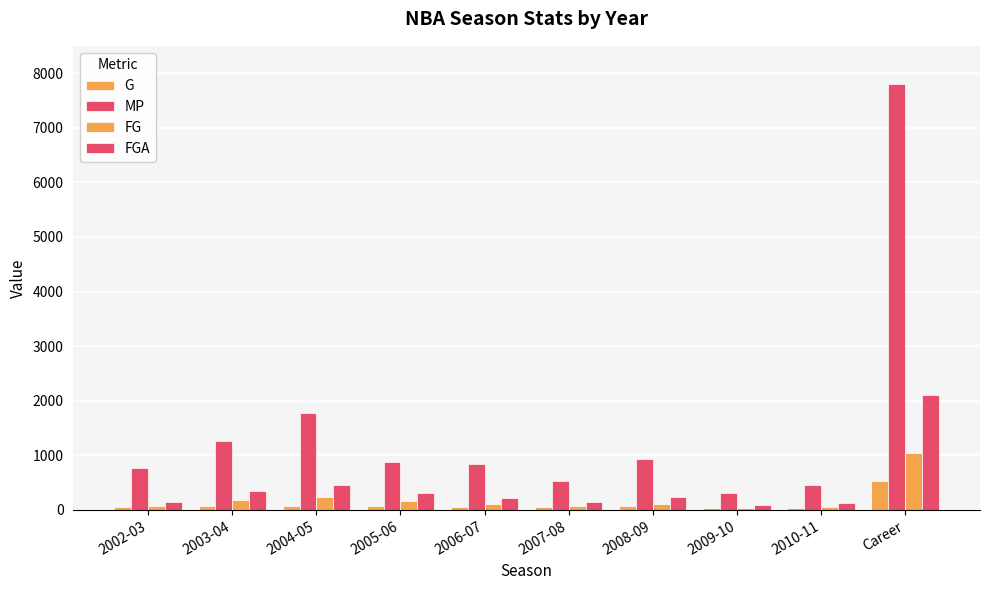

What is the label of the 6th bar from the right?

2006-07